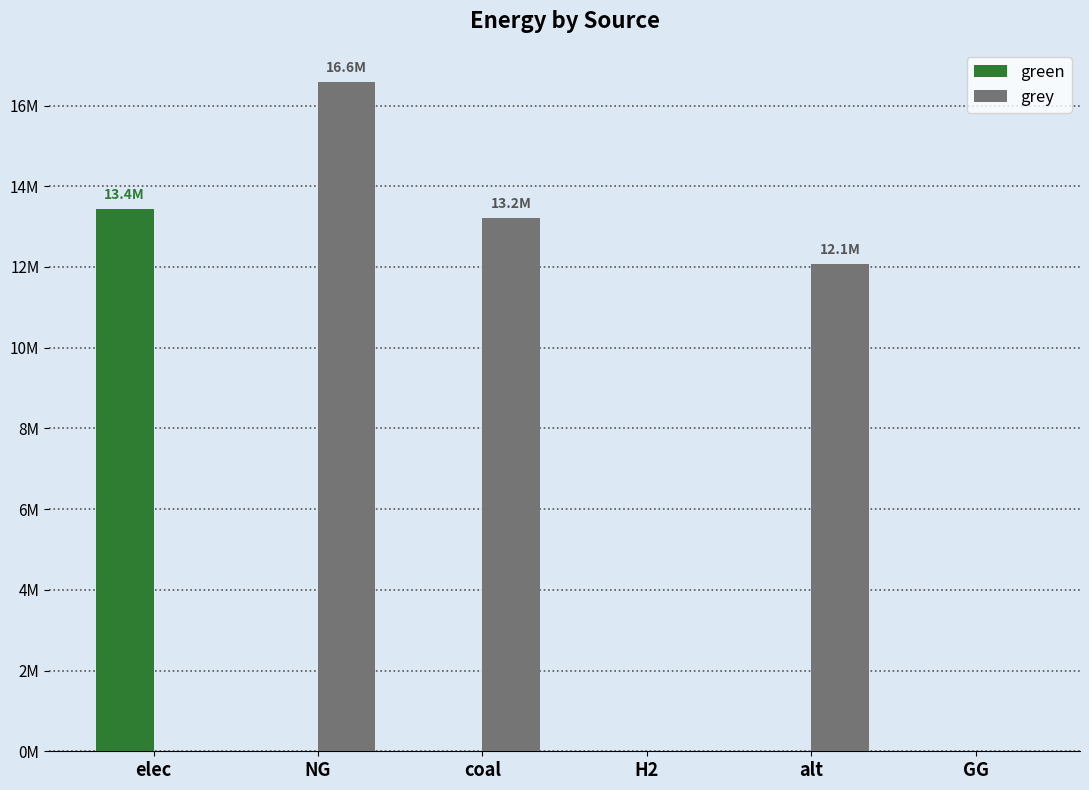

Does the chart contain stacked bars?

No